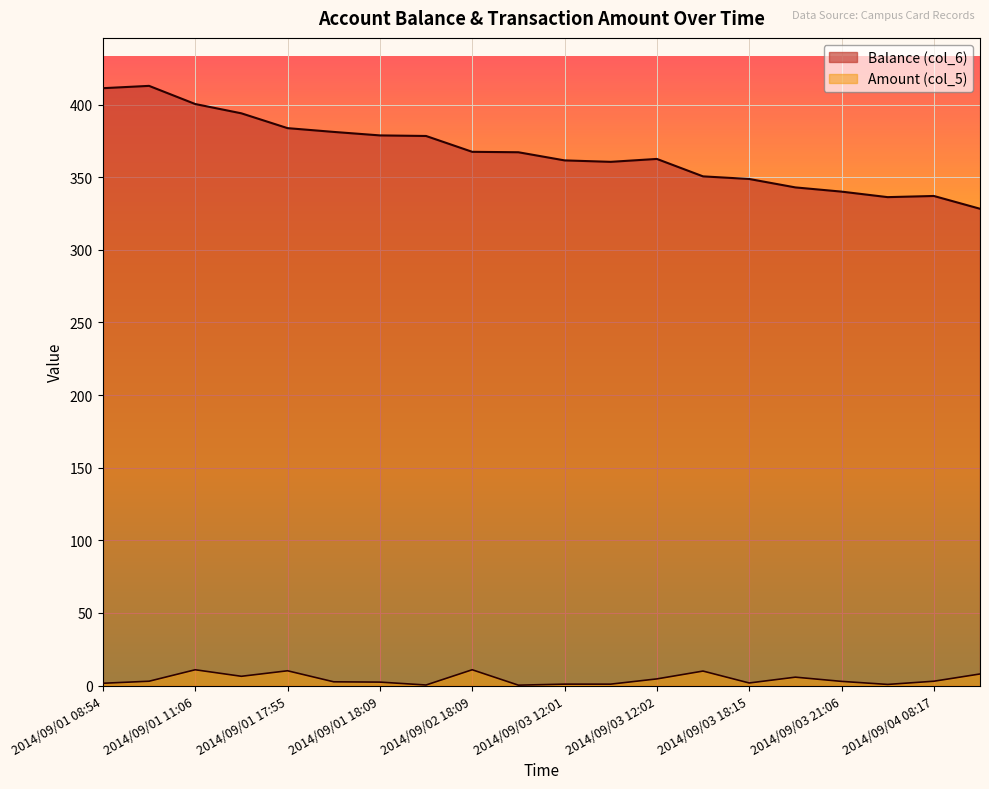

Which series changed the most between 2014/09/01 08:54 and 2014/09/03 21:06?

Balance (col_6)